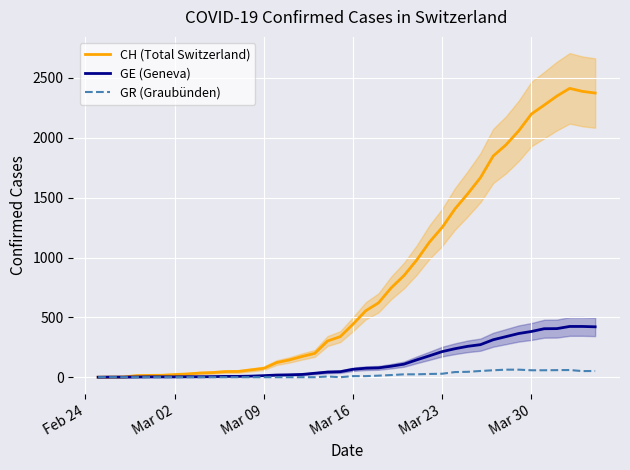

Rank the series by their maximum value, from lowest to highest.

GR (Graubünden), GE (Geneva), CH (Total Switzerland)